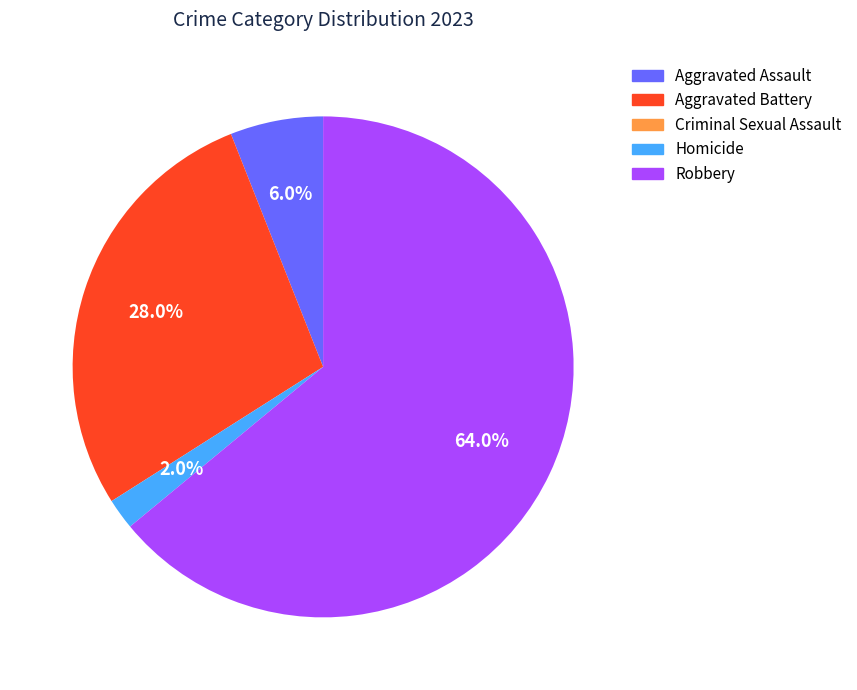

True or false: Aggravated Battery accounts for 18% of the total.

False